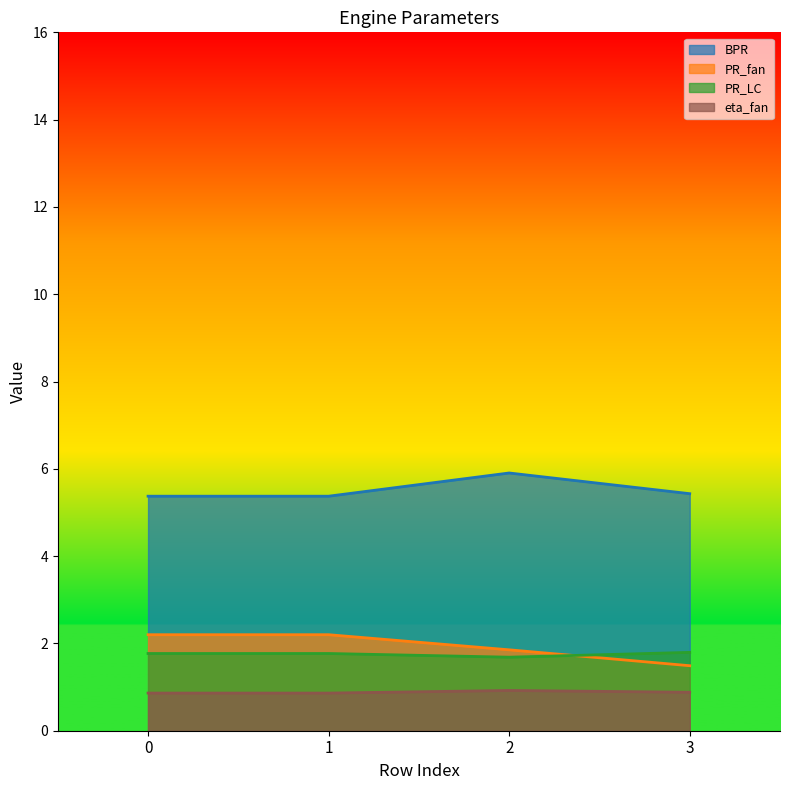

What are all the series names shown in the legend?

BPR, PR_fan, PR_LC, eta_fan